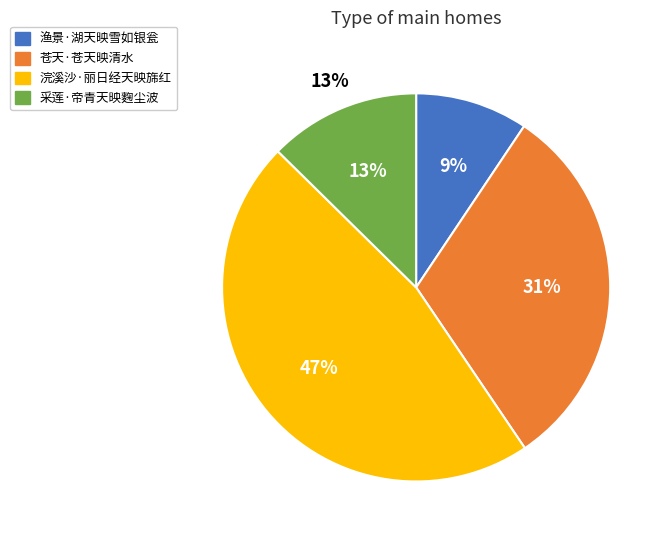

Does 采莲·帝青天映麴尘波 account for over 50% of the chart?

No